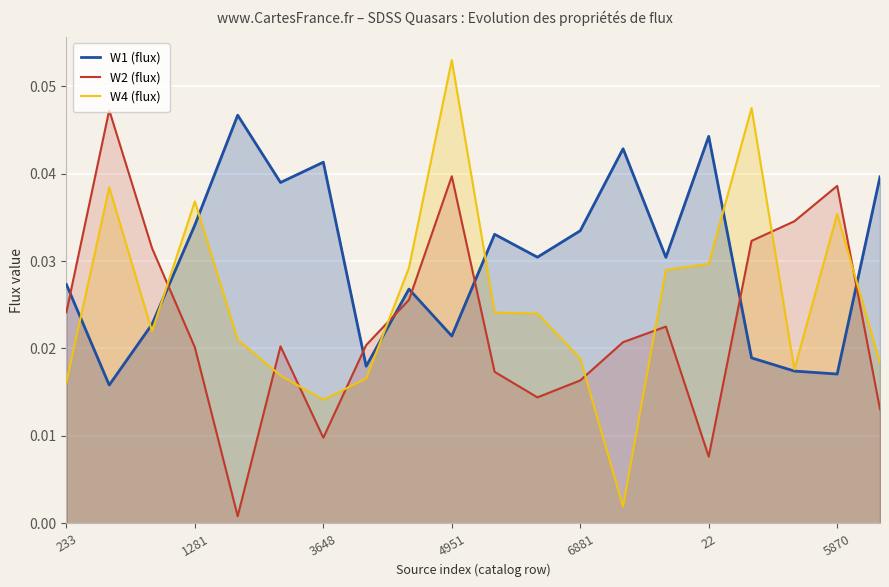

At which category is the sum across all series the highest?

4951